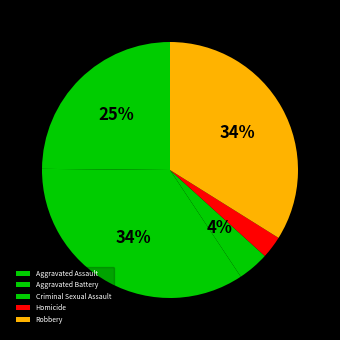

The Homicide slice represents 1% of the pie. True or false?

False